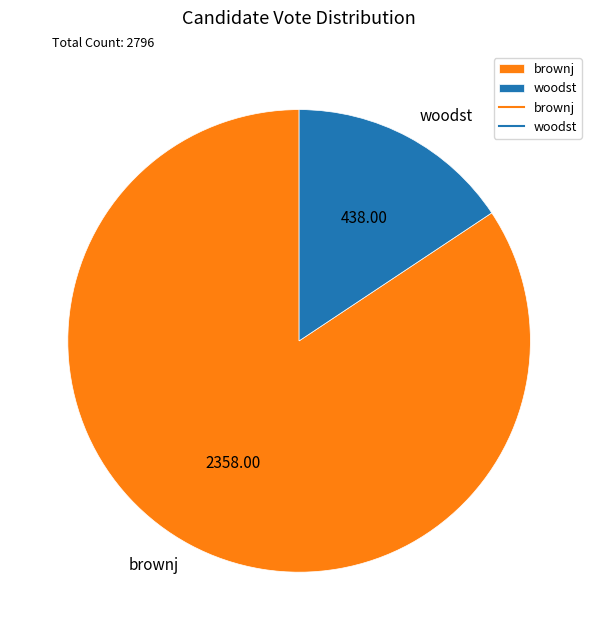

How many segments does this pie chart have?

2